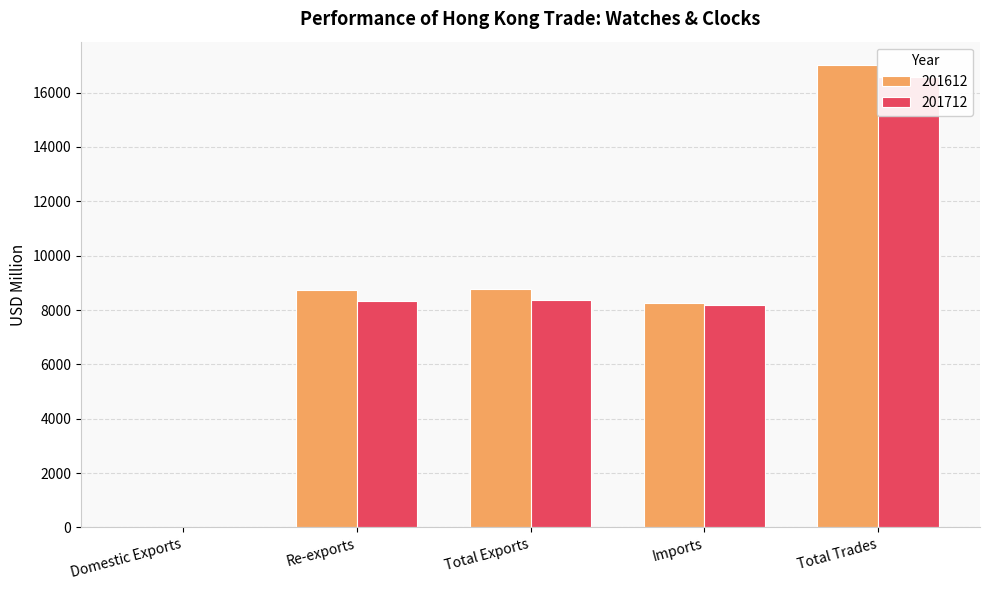

Reading right to left, list all the values displayed in this chart.

201612: Total Trades=17025.6	Imports=8253.7	Total Exports=8771.8	Re-exports=8748.5	Domestic Exports=23.3
201712: Total Trades=16561.9	Imports=8201.6	Total Exports=8360.3	Re-exports=8337.6	Domestic Exports=22.7